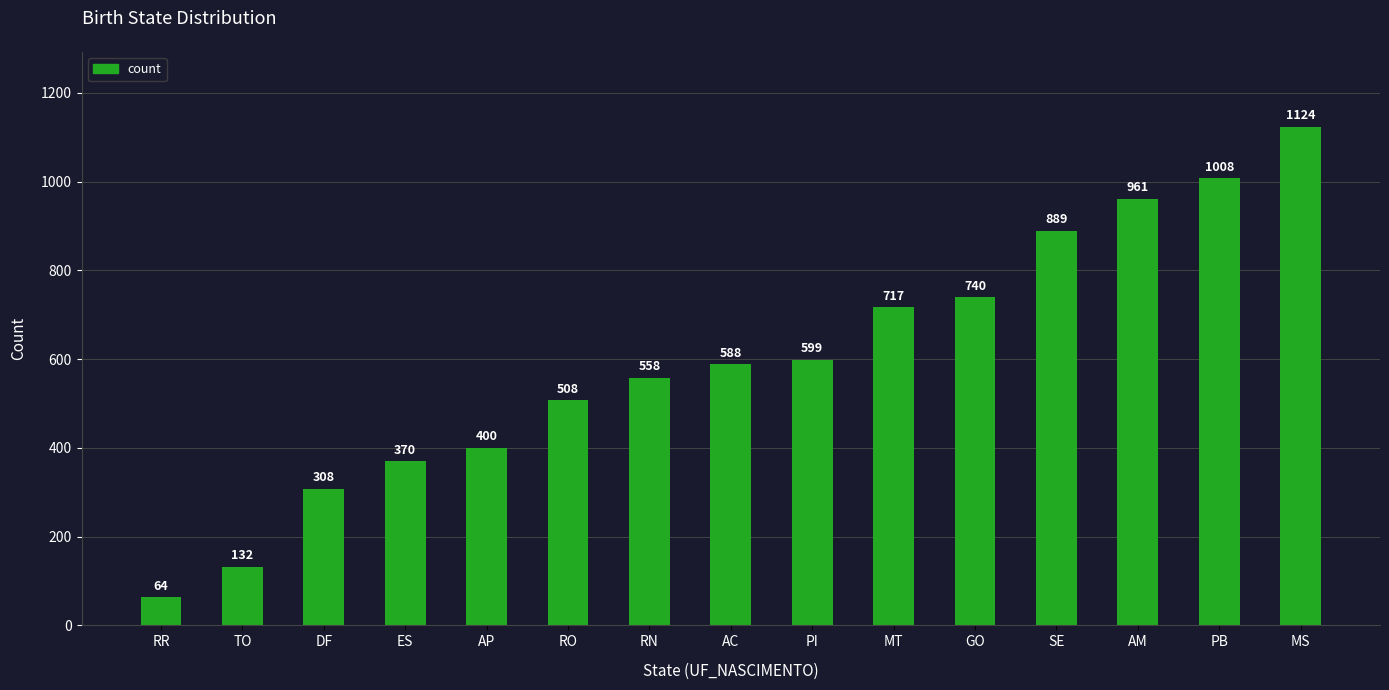

What is the change in value from DF to AC?

+280